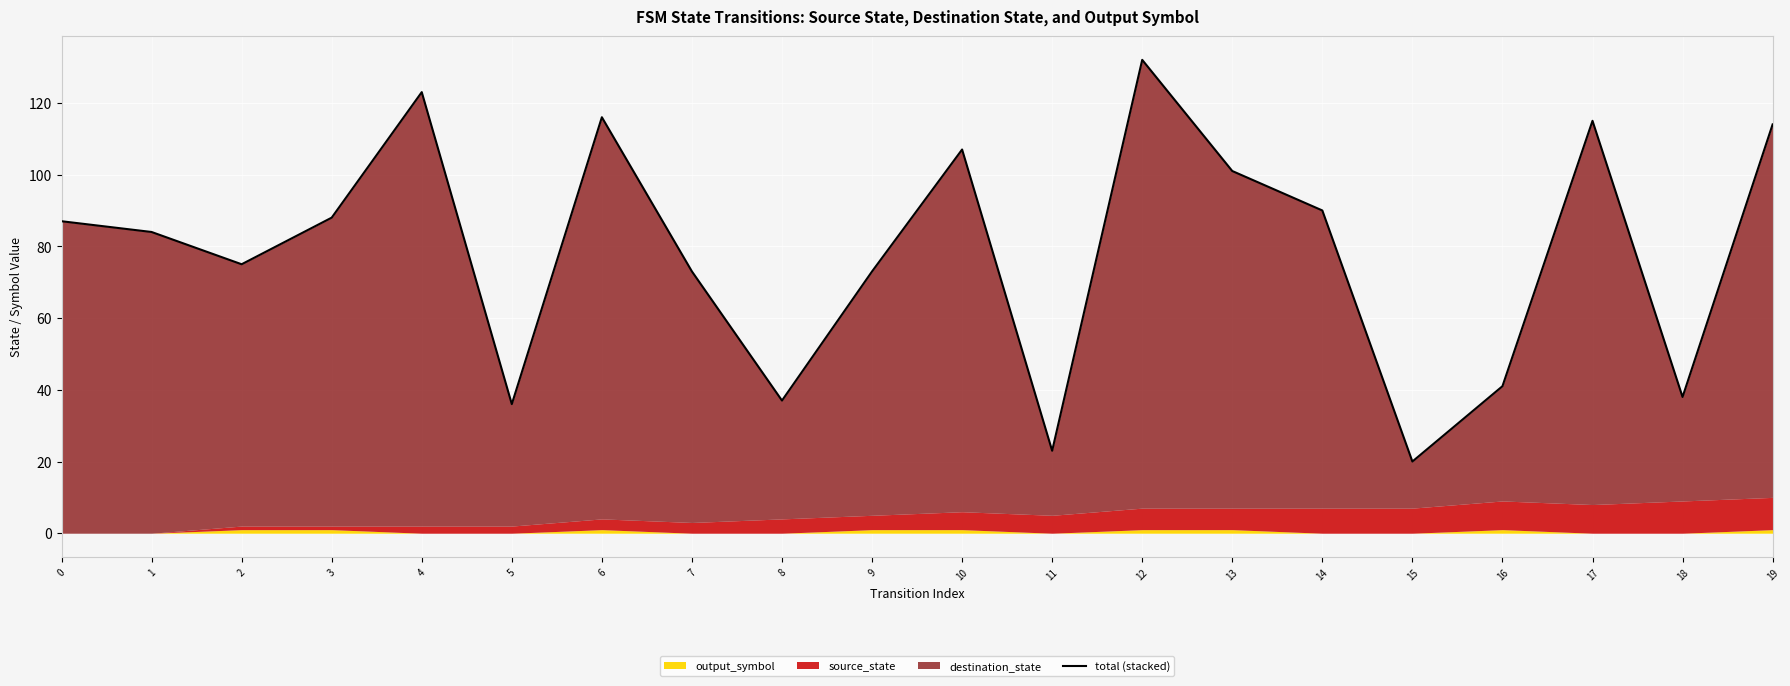

What is the value of the 4th point from the left?

88